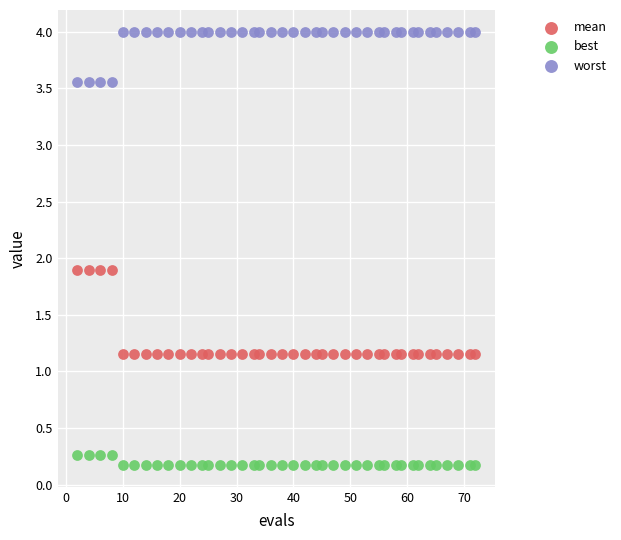

Across all data points, what is the range of Y values (max minus min)?

3.8